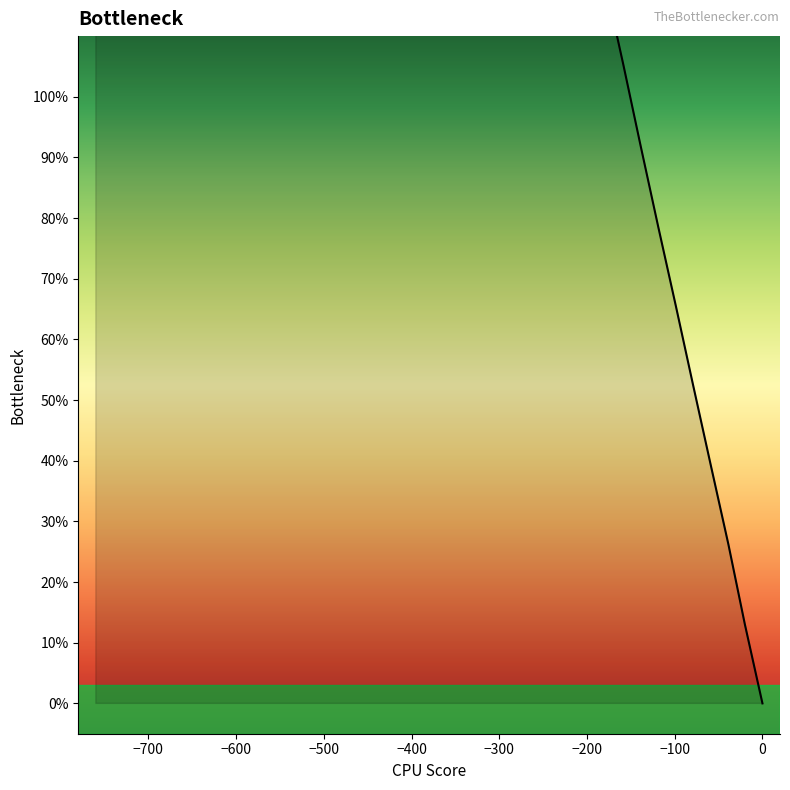

Reading left to right, what are all the values shown in this chart?

0.0	13.0	26.2	39.2	52.3	65.5	78.5	91.8	105.3	118.4	131.3	144.3	157.3	170.1	183.0	195.6	208.1	220.6	232.9	245.3	257.7	270.1	282.4	294.9	307.4	319.9	332.5	344.9	357.6	370.3	383.2	396.3	409.5	422.8	436.1	449.7	463.1	476.7	490.4	504.0